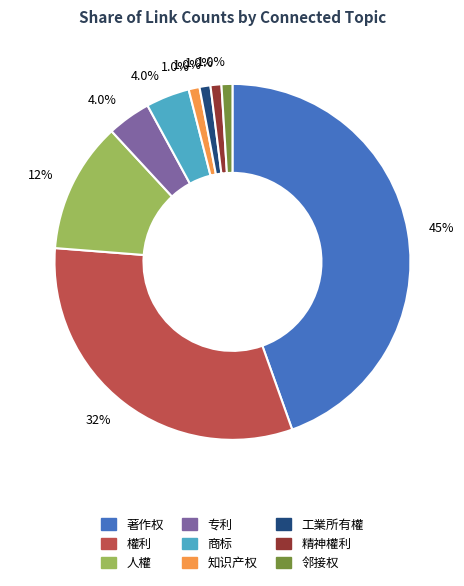

Does 知识产权 account for over 50% of the chart?

No